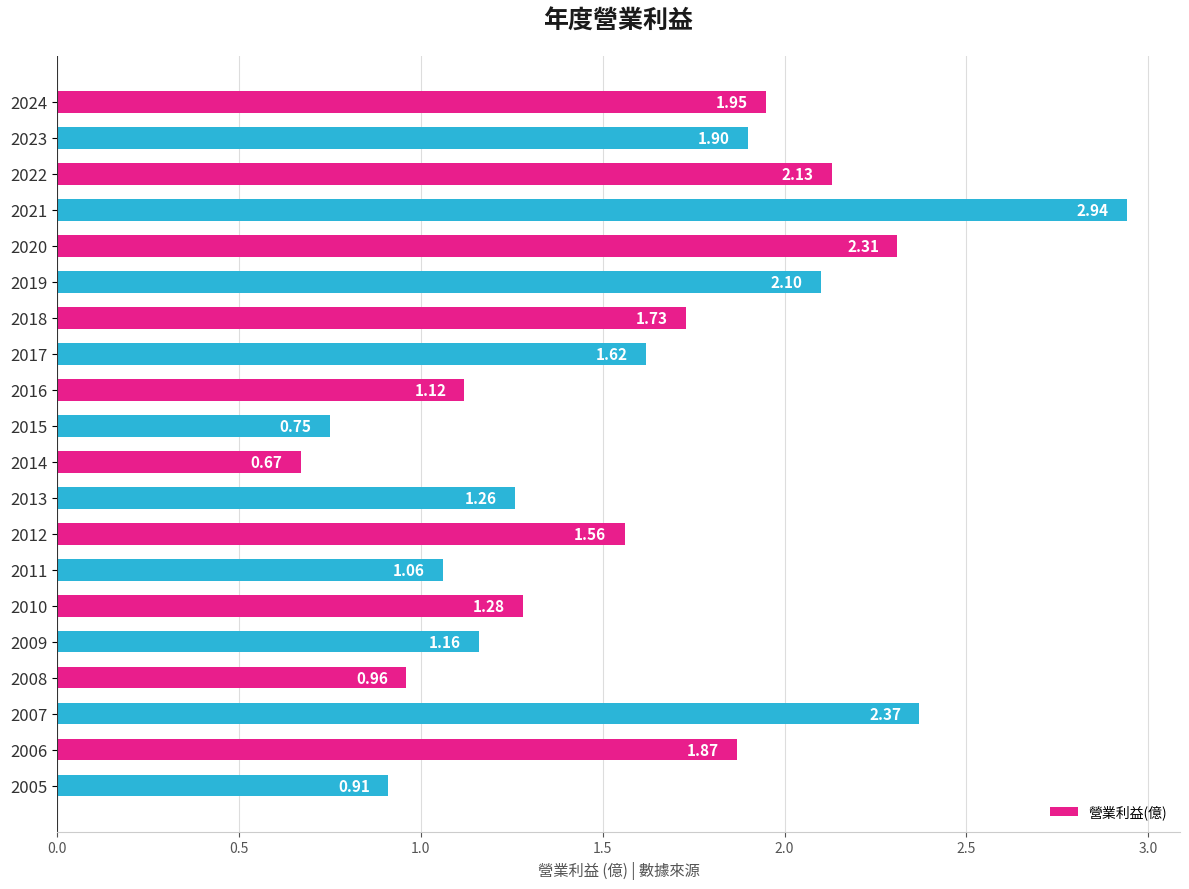

What is the sum of the values at 2017 and 2007?

4.0